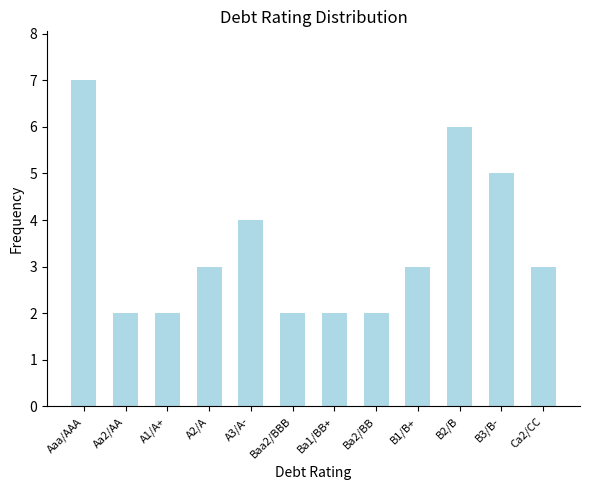

What is the label of the 1st bar from the left?

Aaa/AAA